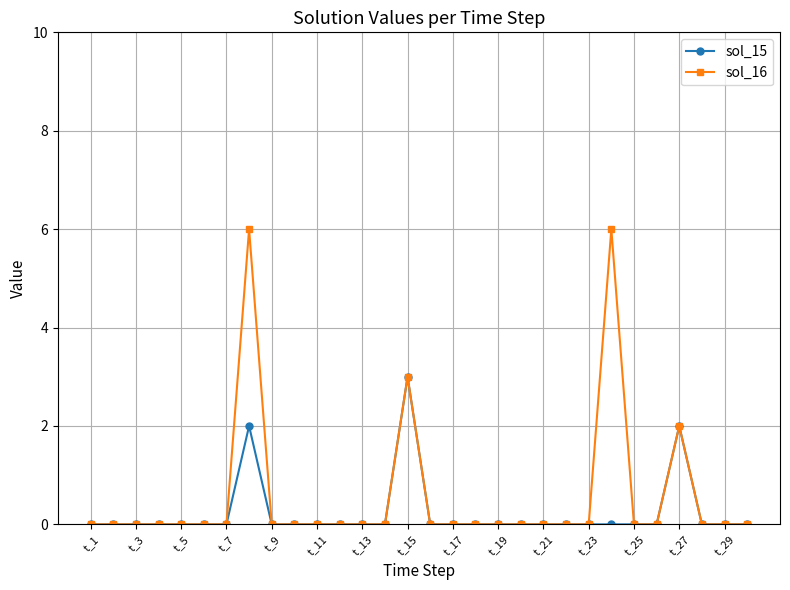

What is the greatest value displayed?

6